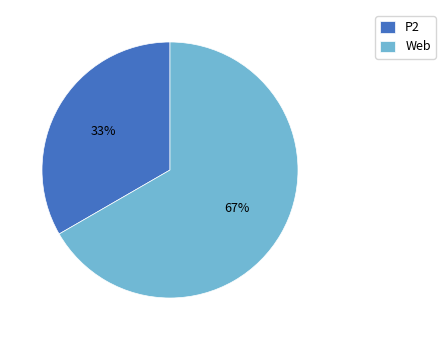

Combined, do P2 and Web account for over 50%?

Yes